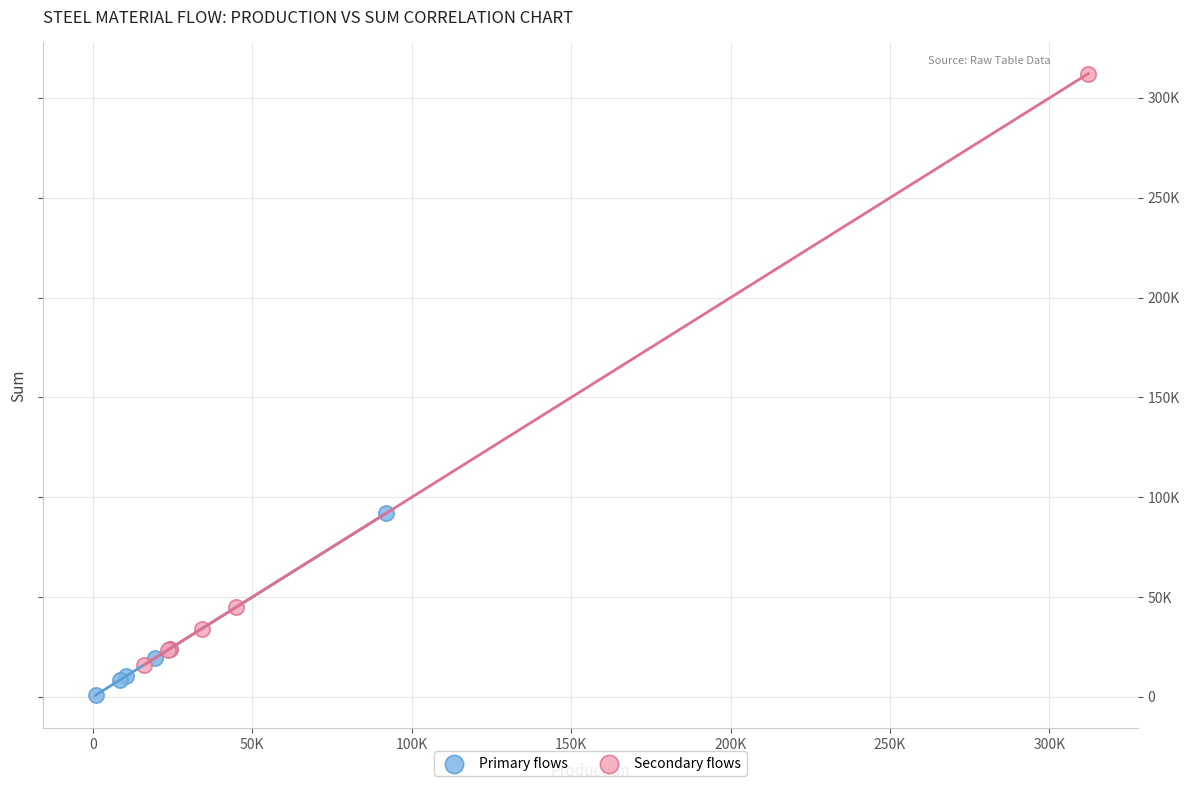

Which series contains the highest Y value?

Secondary flows